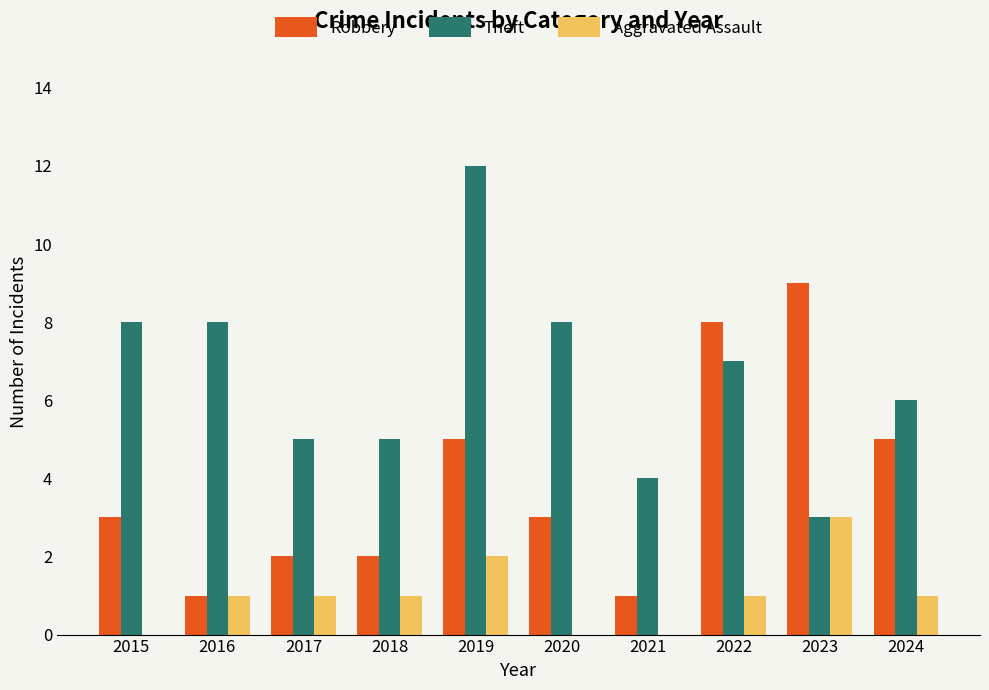

Which category has the highest value in the Robbery series?

2023